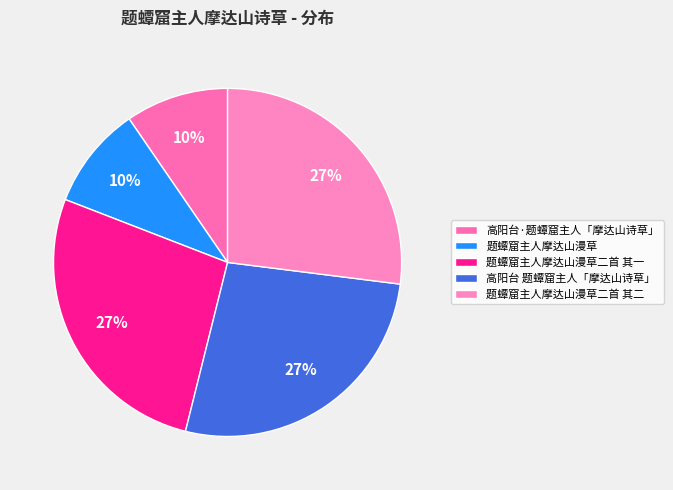

What is the largest slice in the pie chart?

题蟫窟主人摩达山漫草二首 其二